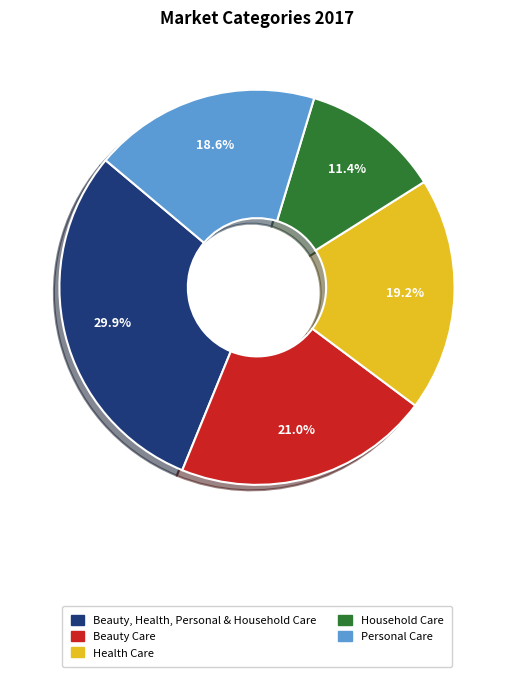

Combined, do Beauty, Health, Personal & Household Care and Health Care account for over 50%?

No